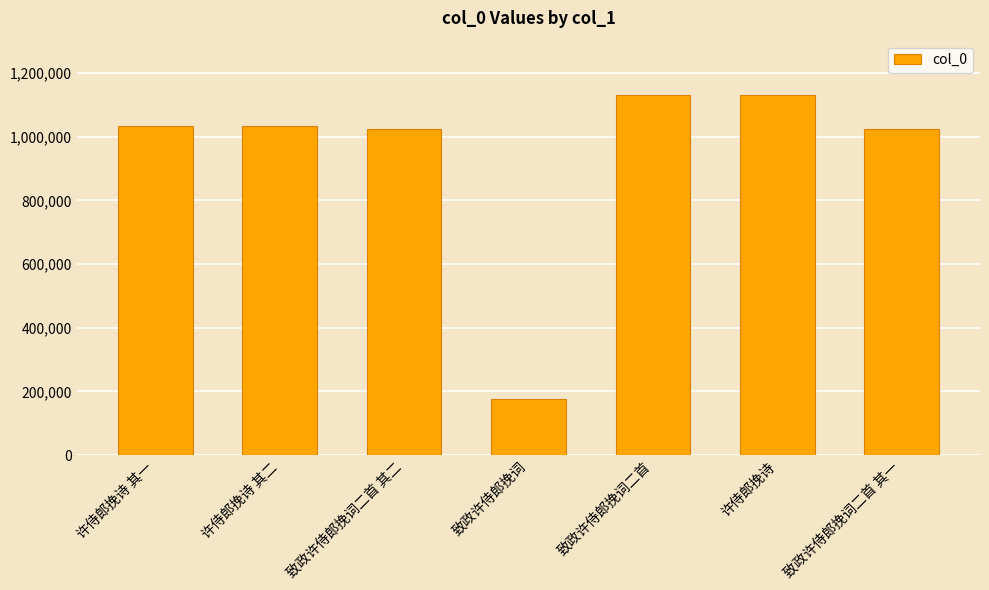

What is the change in value from 许侍郎挽诗 其一 to 致政许侍郎挽词二首 其二?

-9168